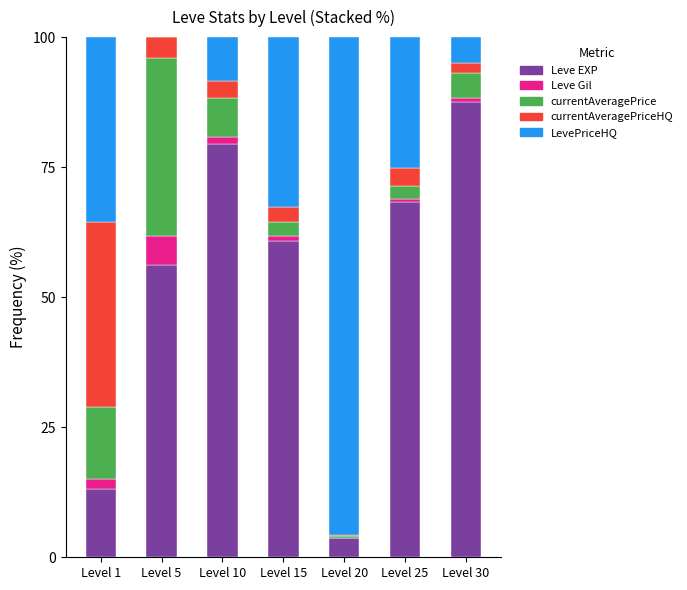

What is the total value across all series at Level 5?

100.0